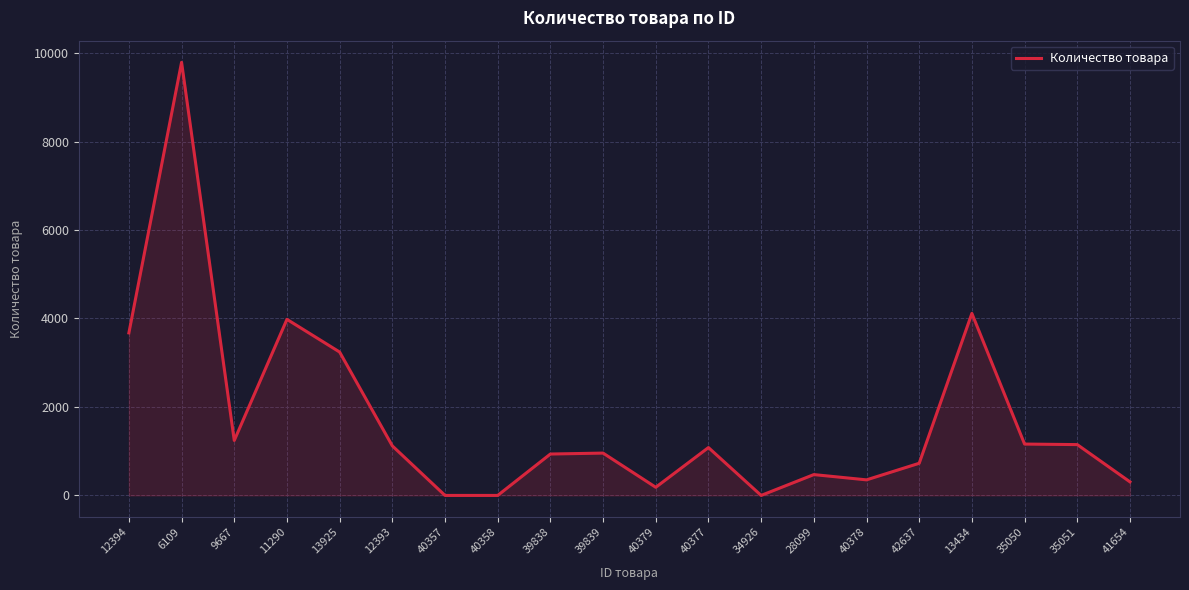

Is it true that the value at 40378 is 352?

True